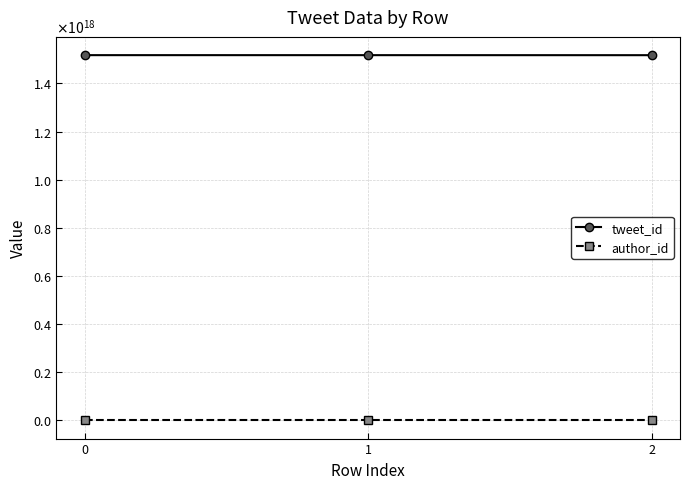

What is the sum of all author_id values?

1354911672